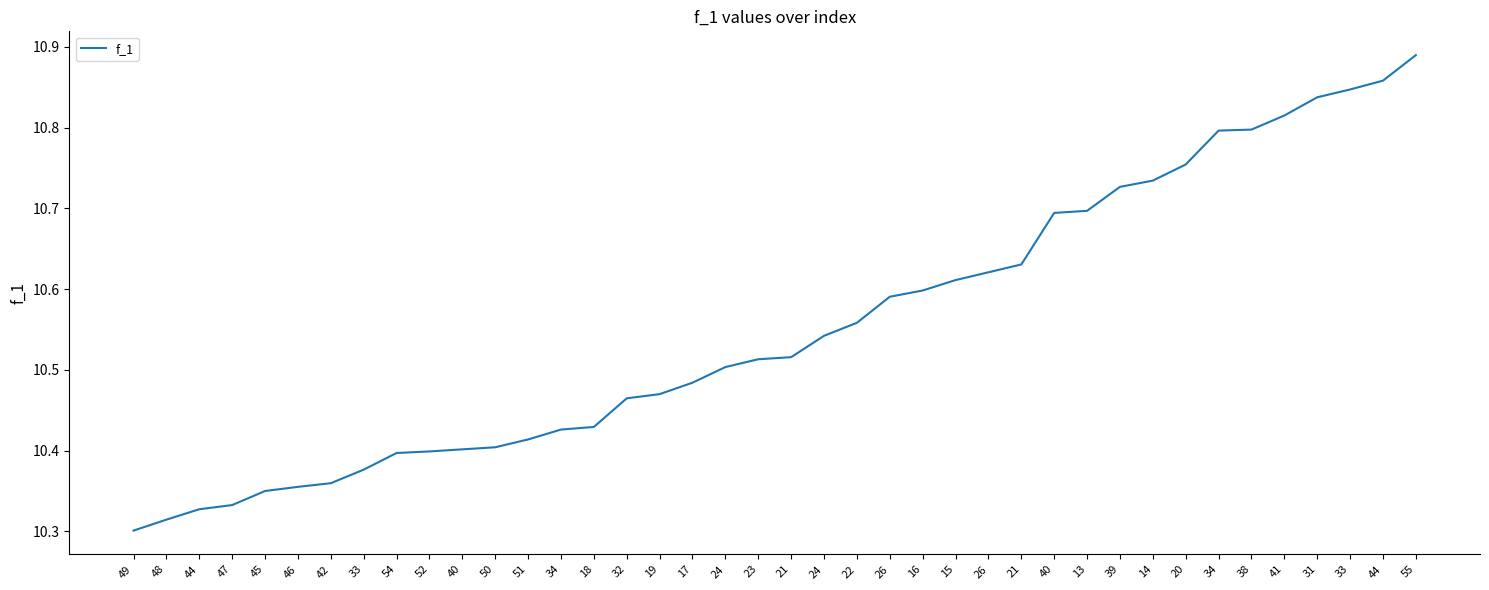

What is the value of the 37th point from the left?

10.8